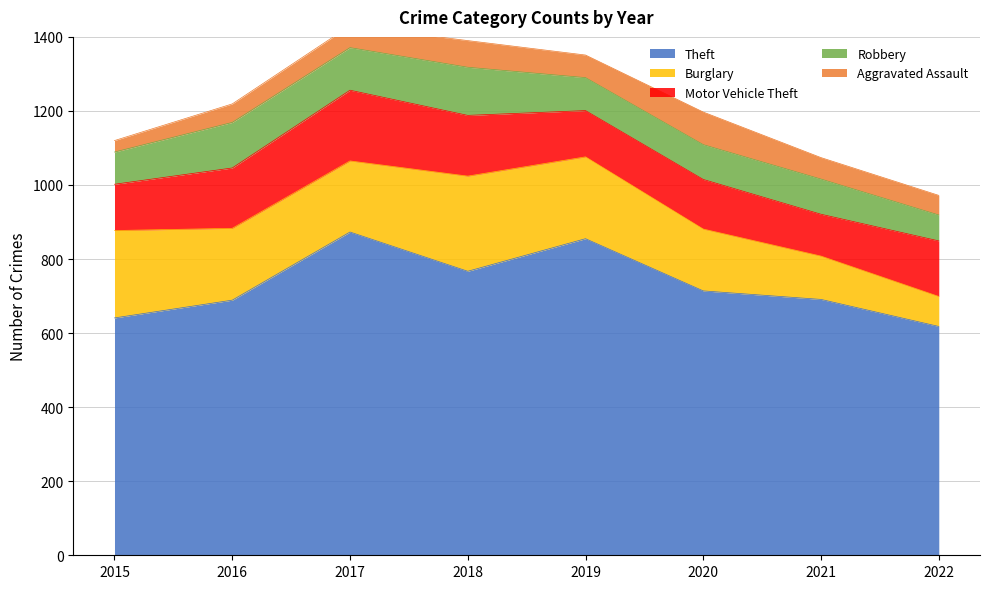

True or false: Aggravated Assault and Robbery cross at least once.

False